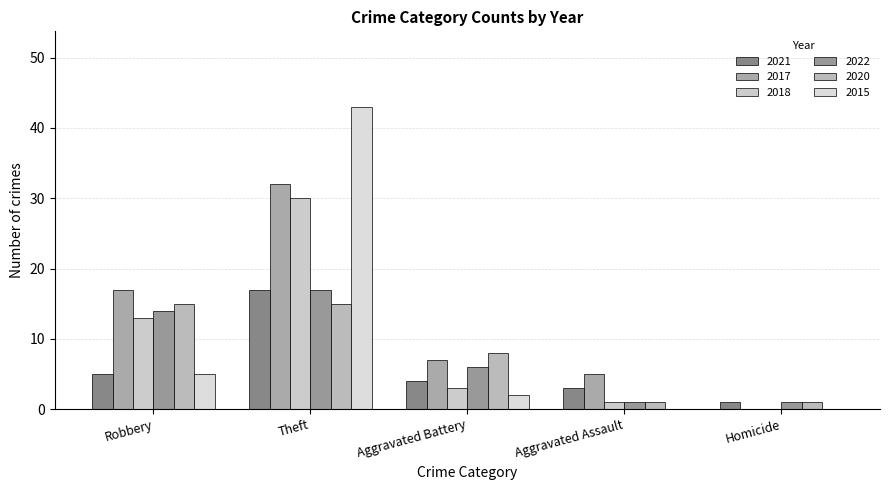

Count the number of data series in this chart.

6